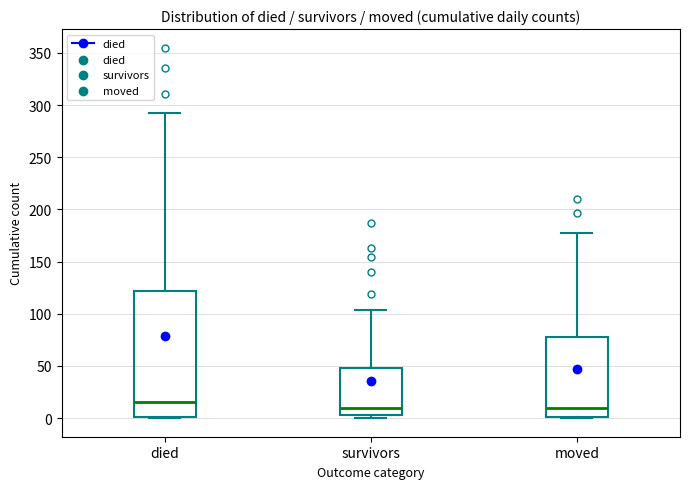

Where does the median line of the box for moved sit on the y-axis? The values are not printed on the chart, so give them approximately, as read against the axis.

10